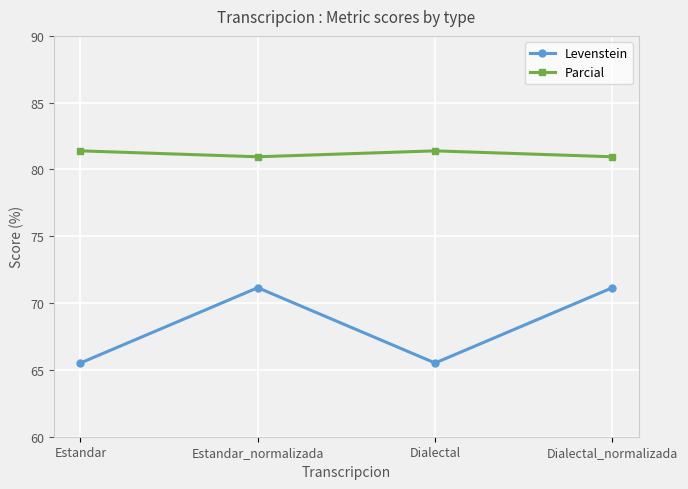

What are all the series names shown in the legend?

Levenstein, Parcial